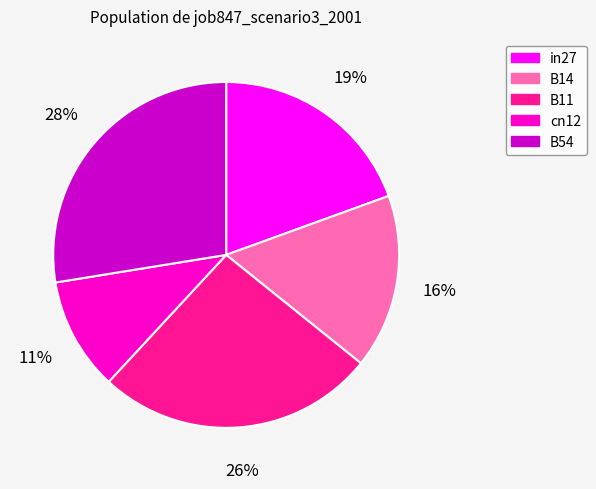

Is it true that cn12 is 4% of the pie?

False